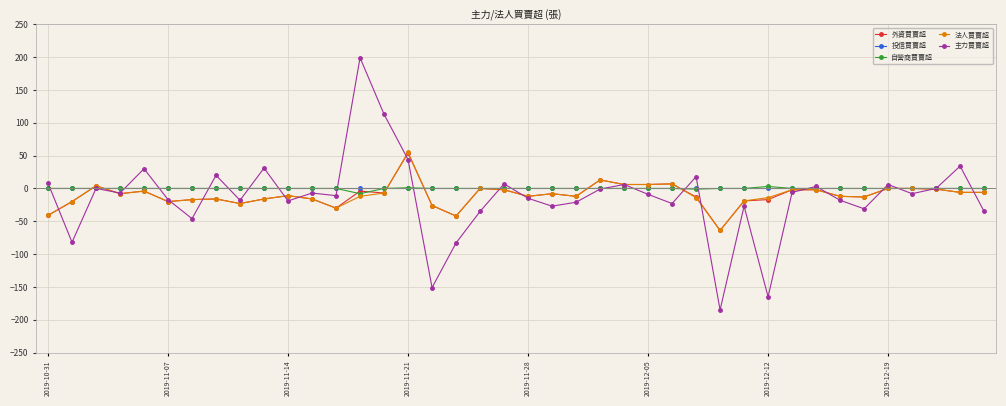

What is the difference between the maximum and second lowest values in the 外資買賣超 series?

96